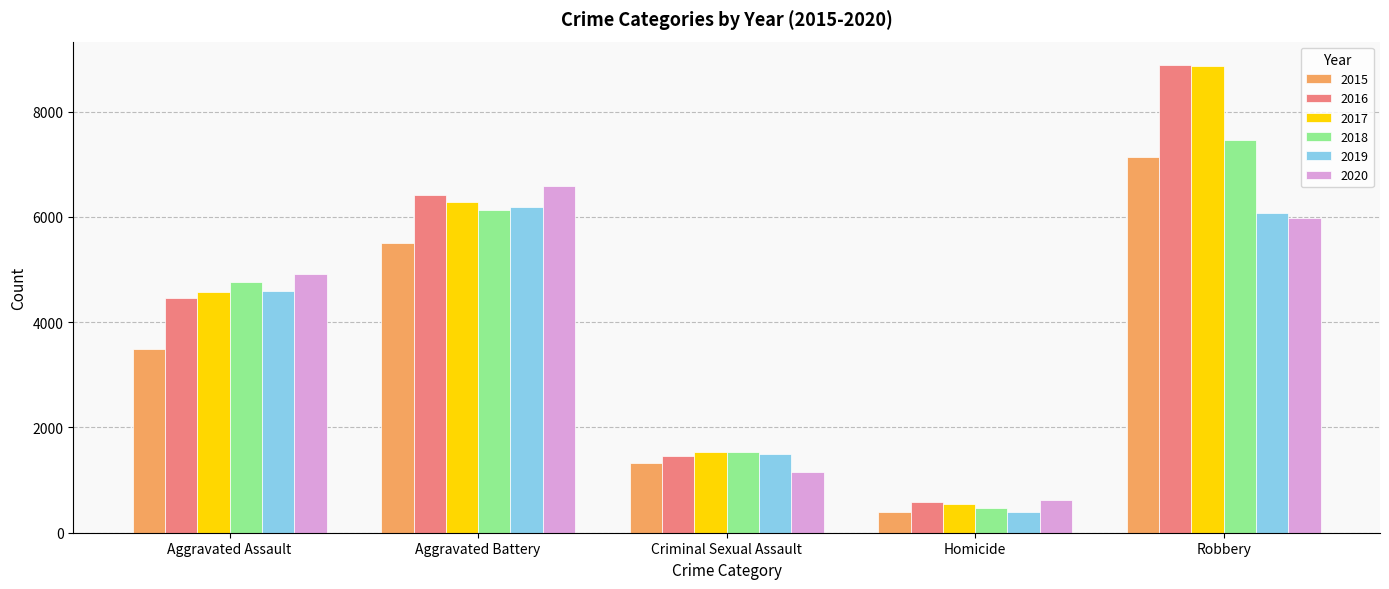

How many bars are there in total?

30